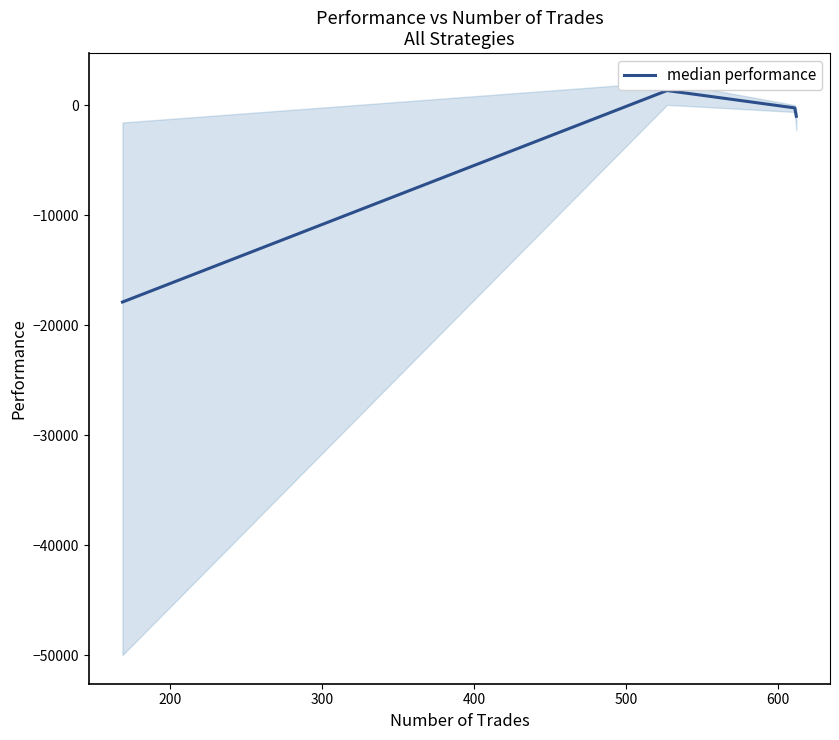

How many interior local peaks does the median performance series have?

1